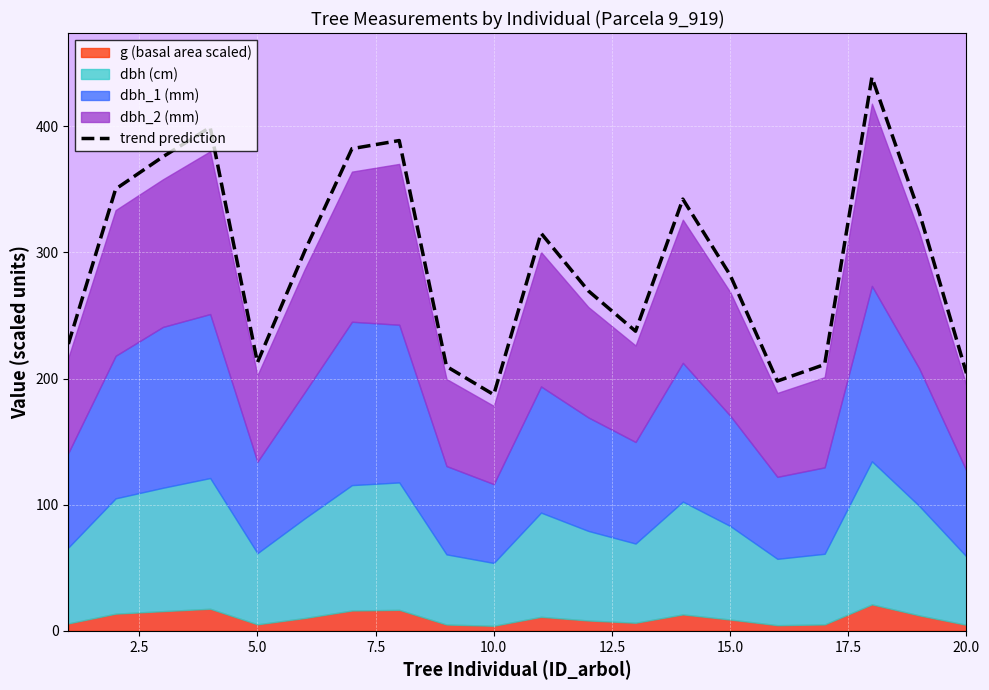

What is the highest value of the trend prediction series?

438.8